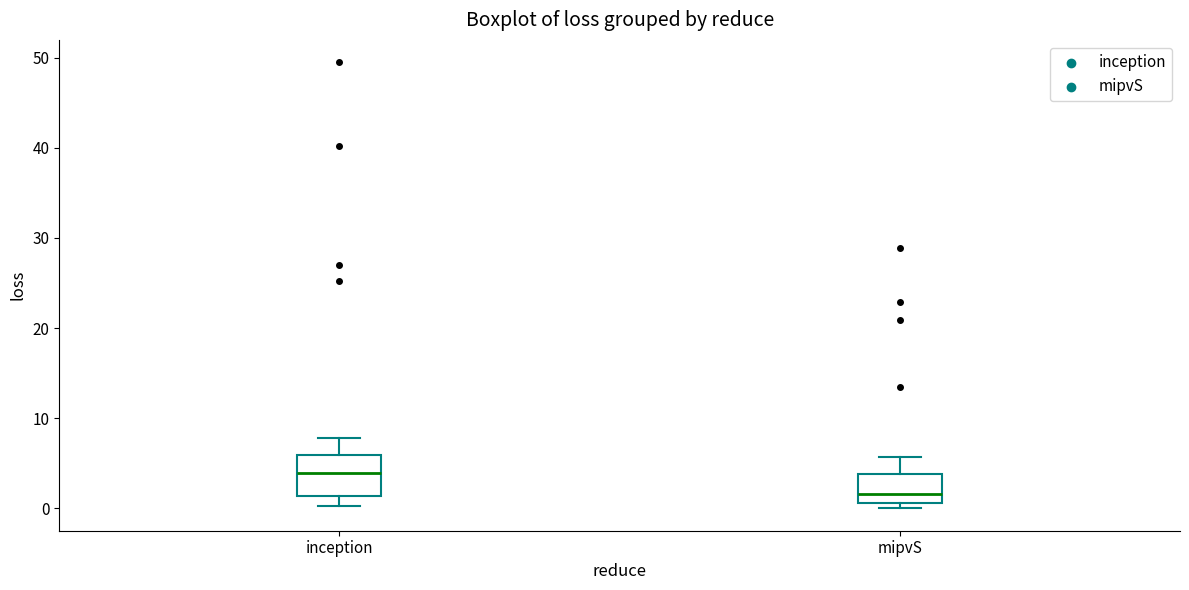

Which box has the lowest median line?

mipvS